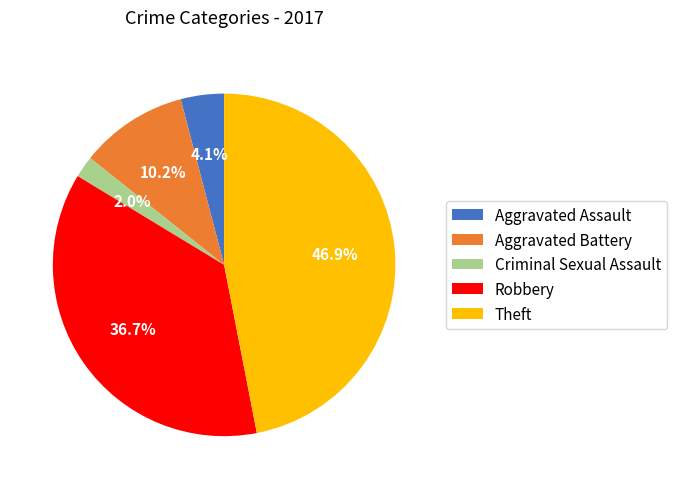

What is the largest slice in the pie chart?

Theft